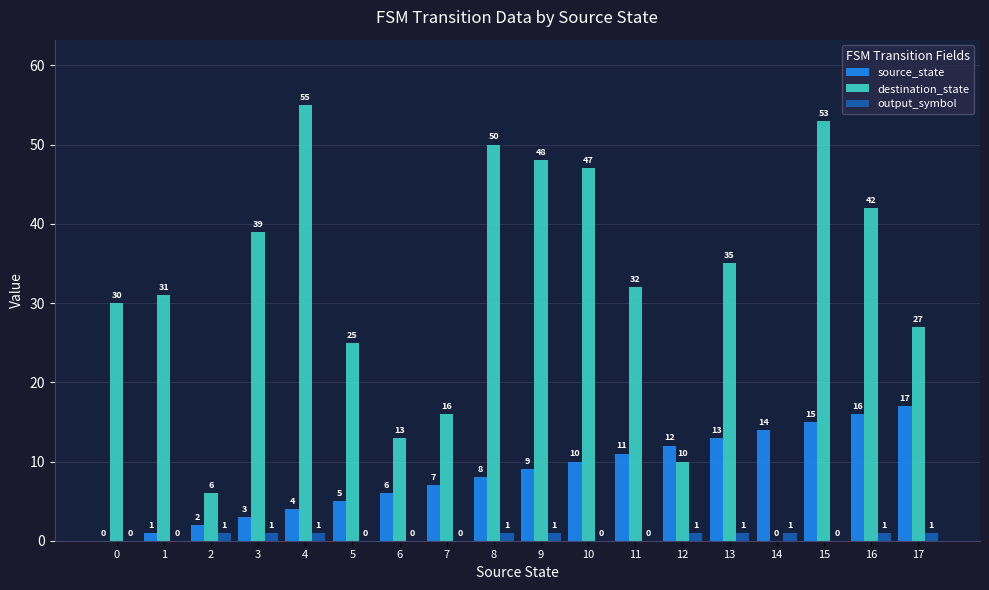

What are all the series names shown in the legend?

source_state, destination_state, output_symbol